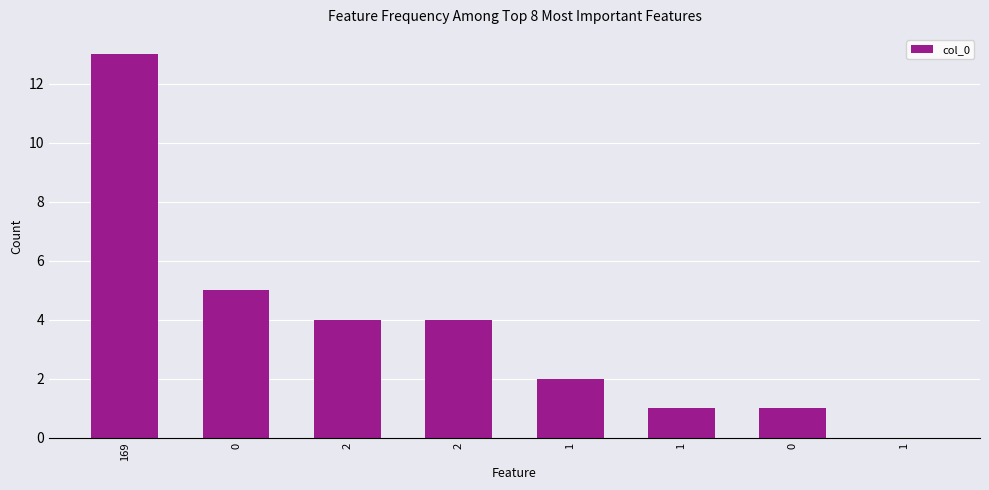

Rank the categories by value from highest to lowest.

169, 0, 2, 2, 1, 1, 0, 1